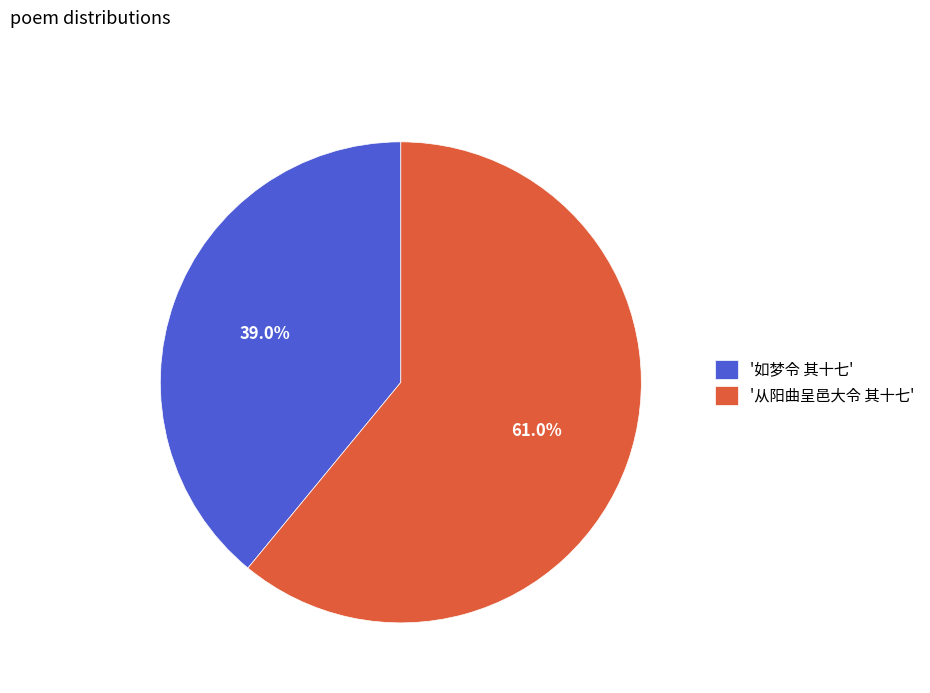

Which slice is the smallest?

'如梦令 其十七'